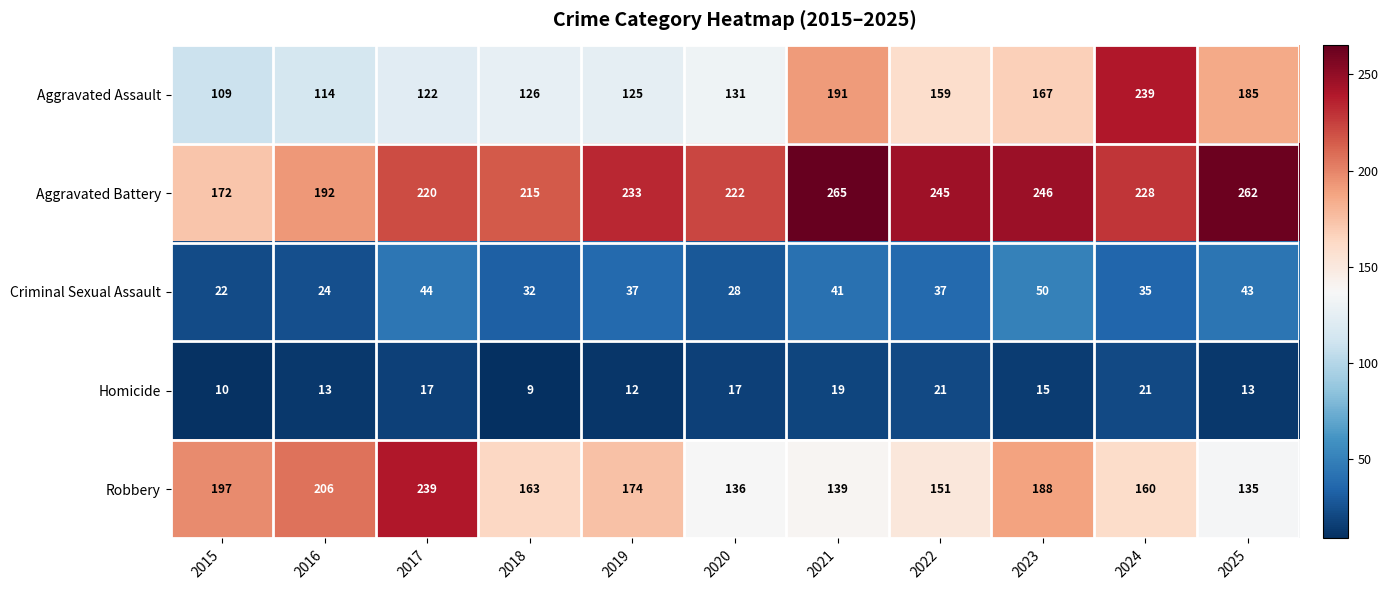

The Aggravated Battery series shows 57 at 2019. True or false?

False